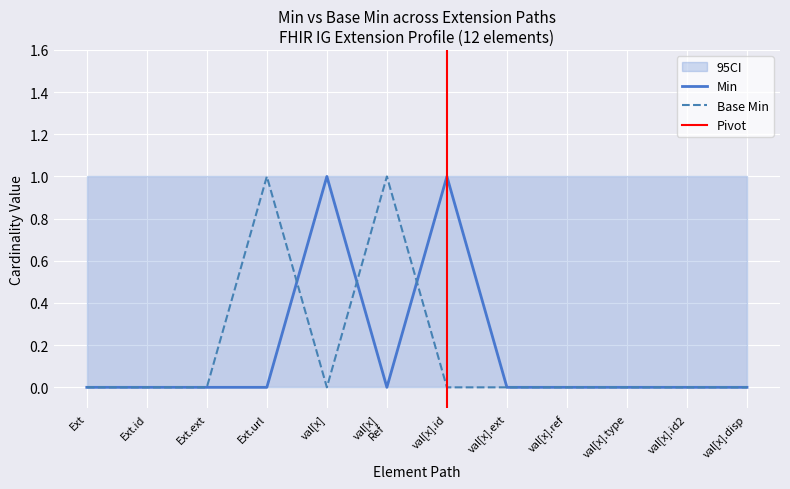

How many lines are shown in the chart?

2